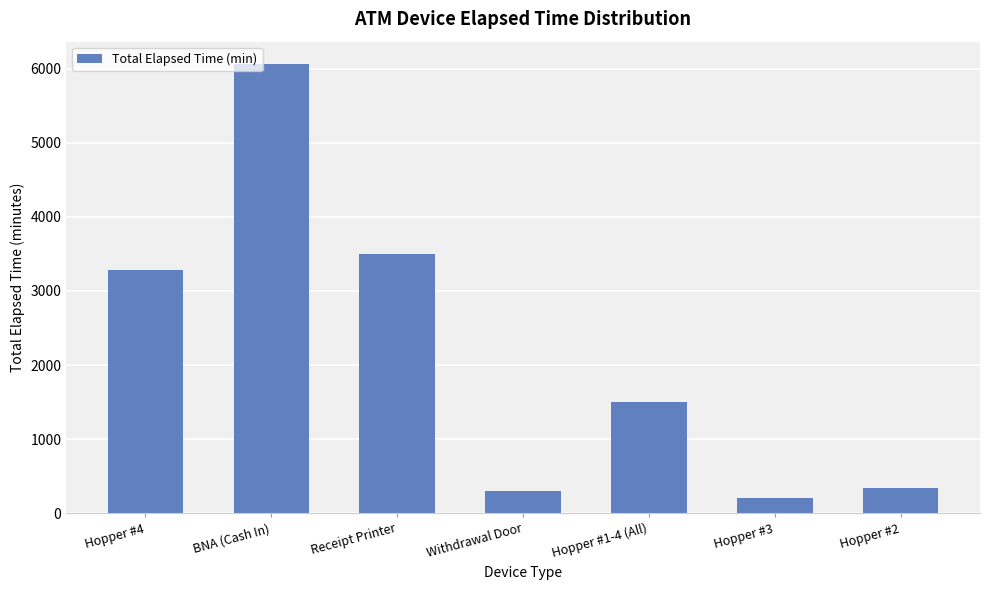

The value at BNA (Cash In) is 9164. True or false?

False